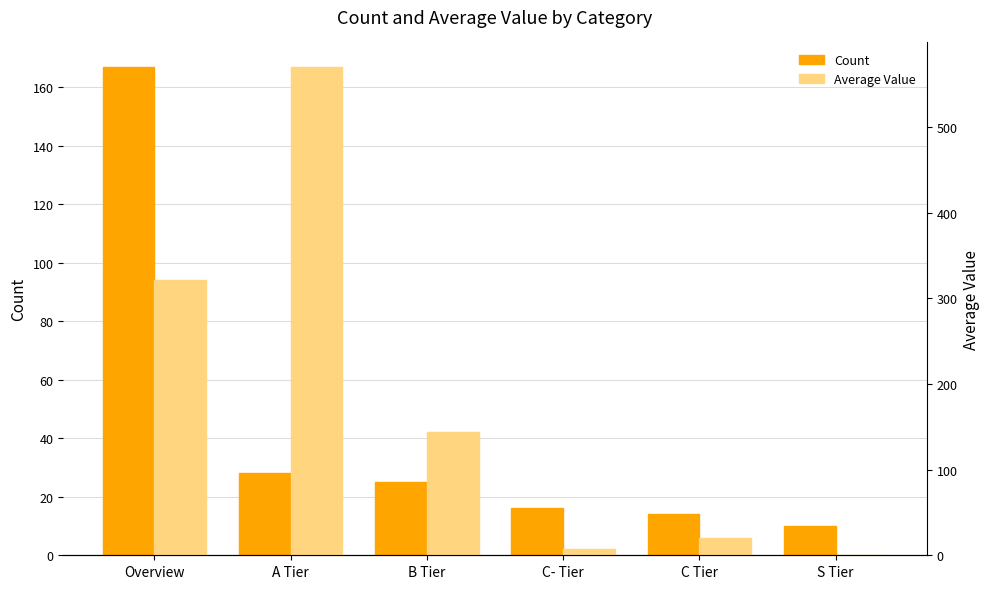

What is the label of the 4th bar from the right?

B Tier